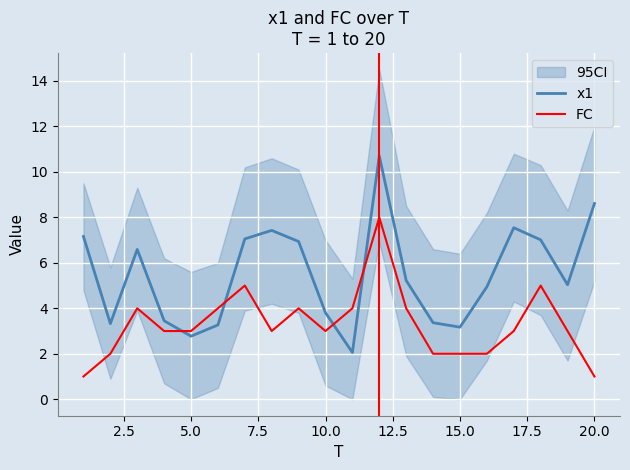

True or false: FC has a value of 1.0 at 20.0.

True